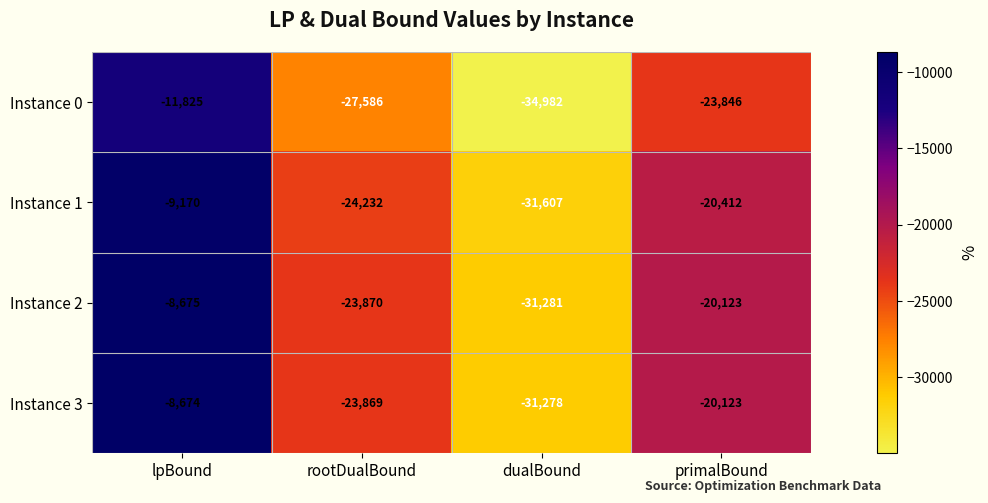

How many values in the Instance 1 series are below -20412?

2